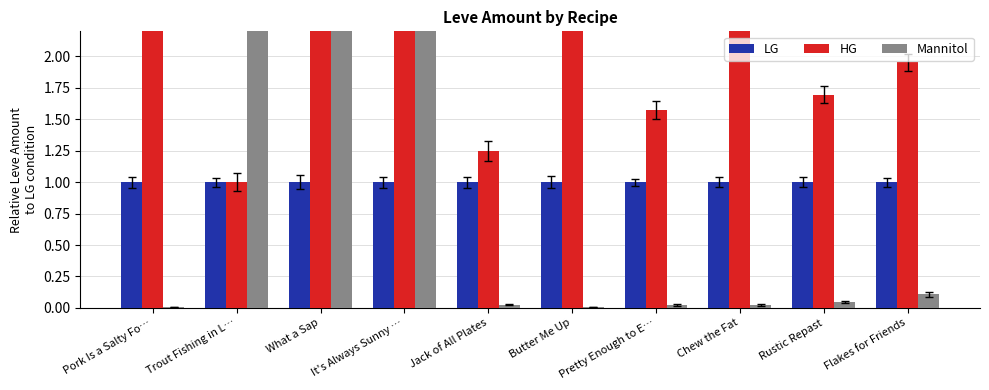

What are all the series names shown in the legend?

LG, HG, Mannitol